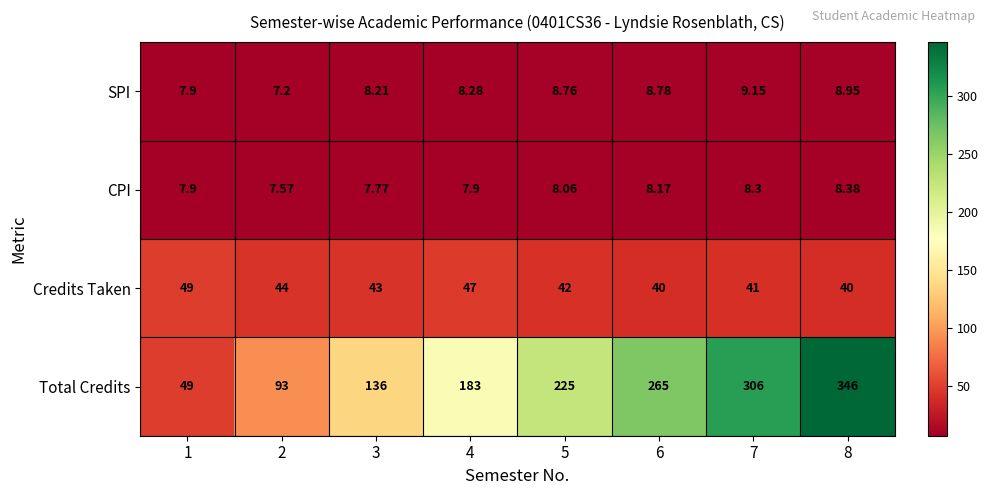

At 5, list the series in order from largest to smallest.

Total Credits, Credits Taken, SPI, CPI